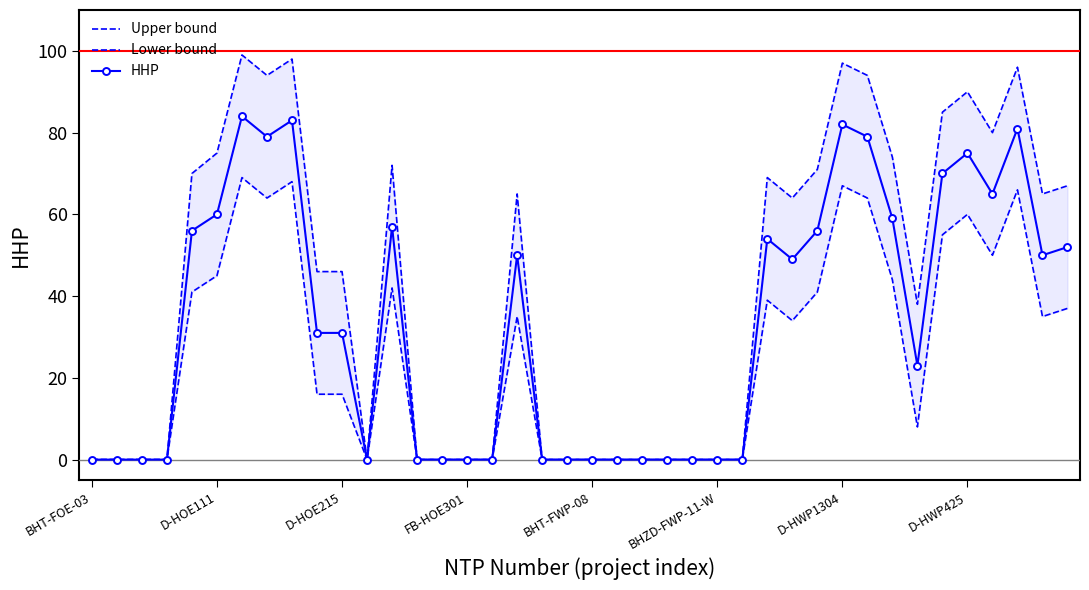

At which category is the sum across all series the highest?

D-HWP1304